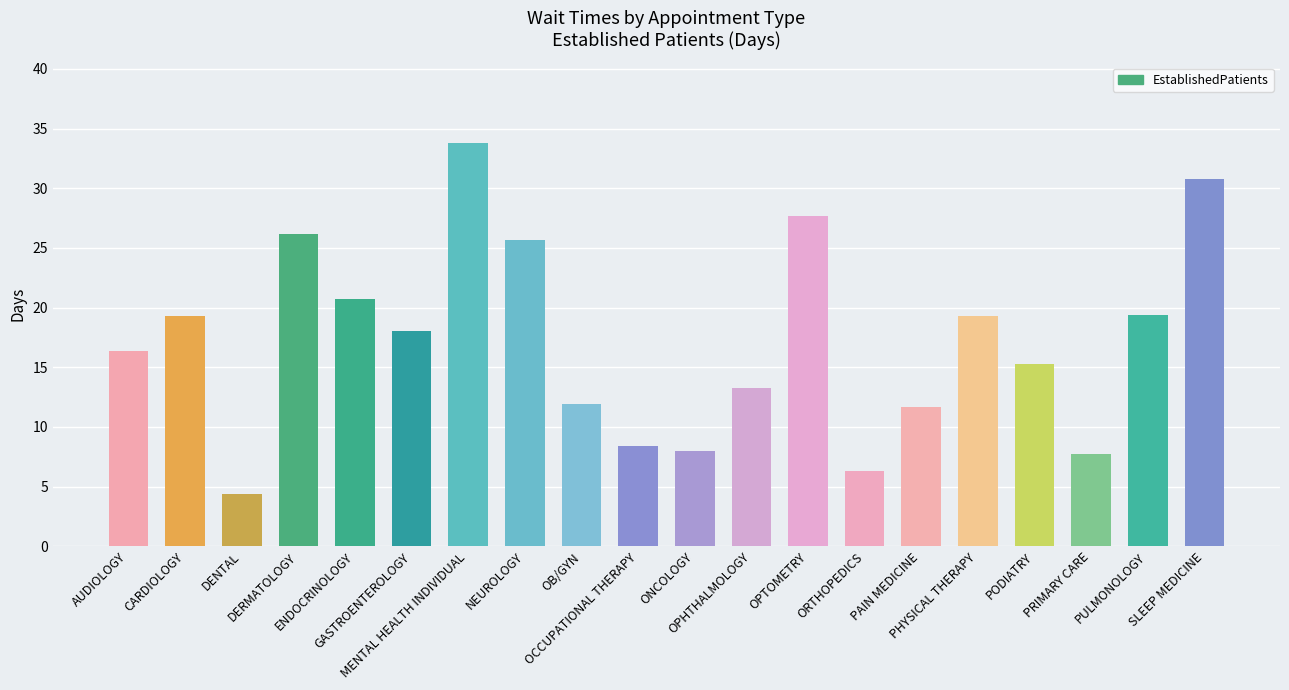

What is the average value?

17.2